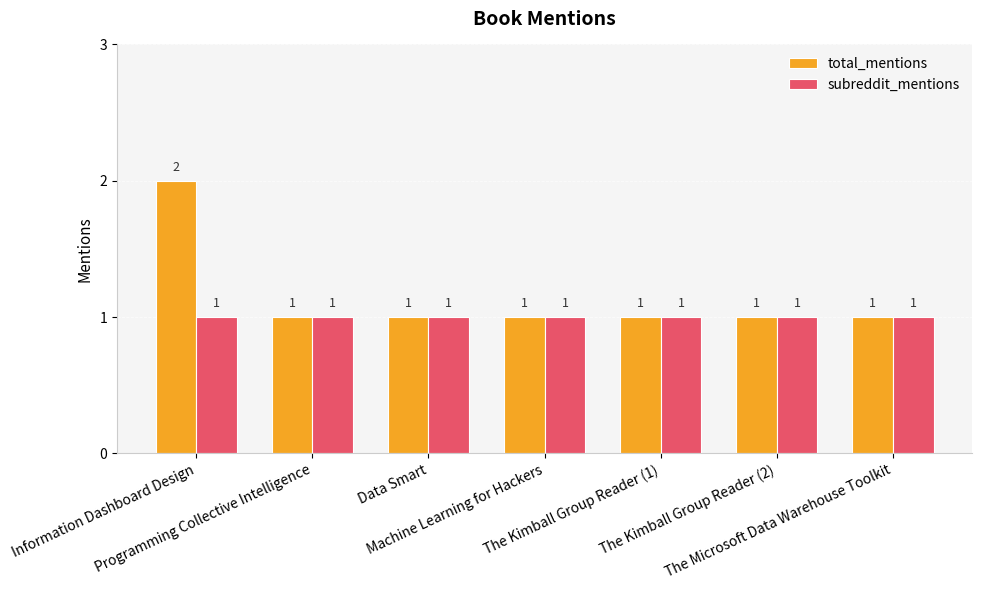

What is the value of the total_mentions bar at the 3rd from the left?

1